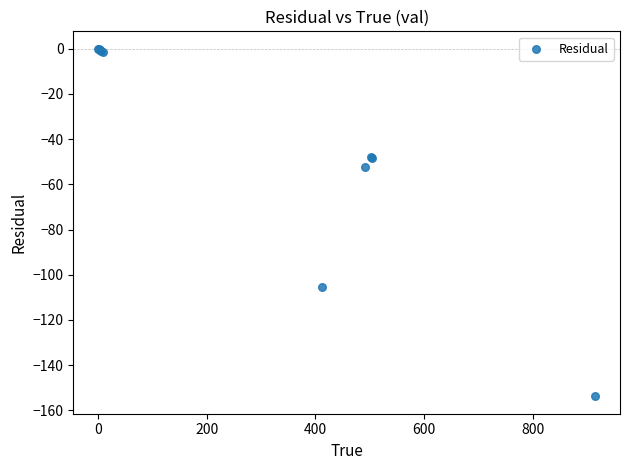

What Y value in the scatter plot is closest to -76?

-52.3